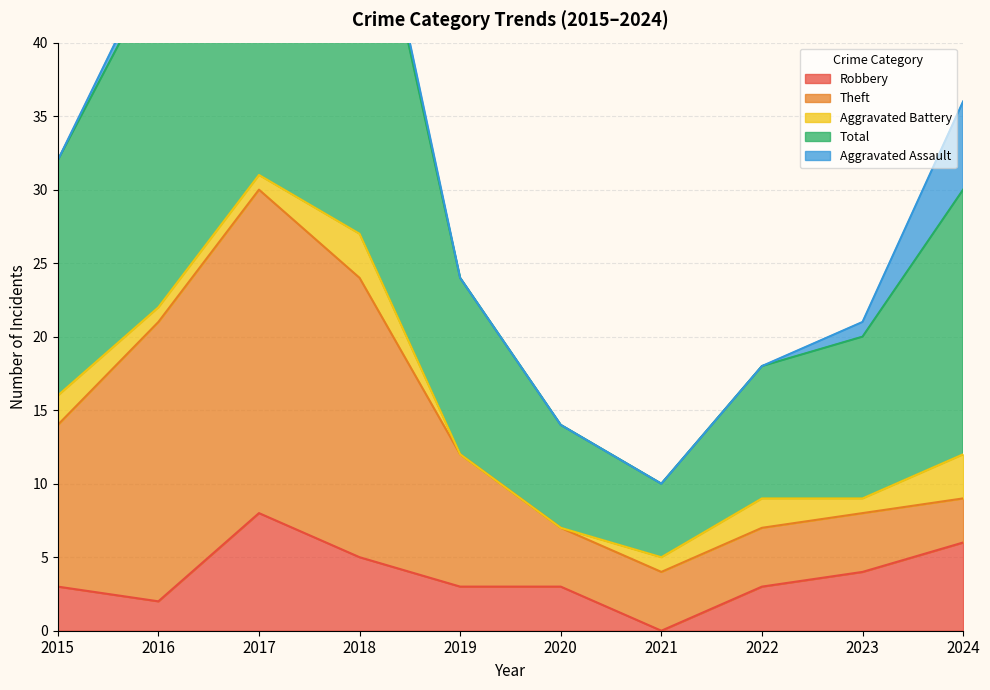

In Robbery, how many points are higher than both neighbors (excluding endpoints)?

1